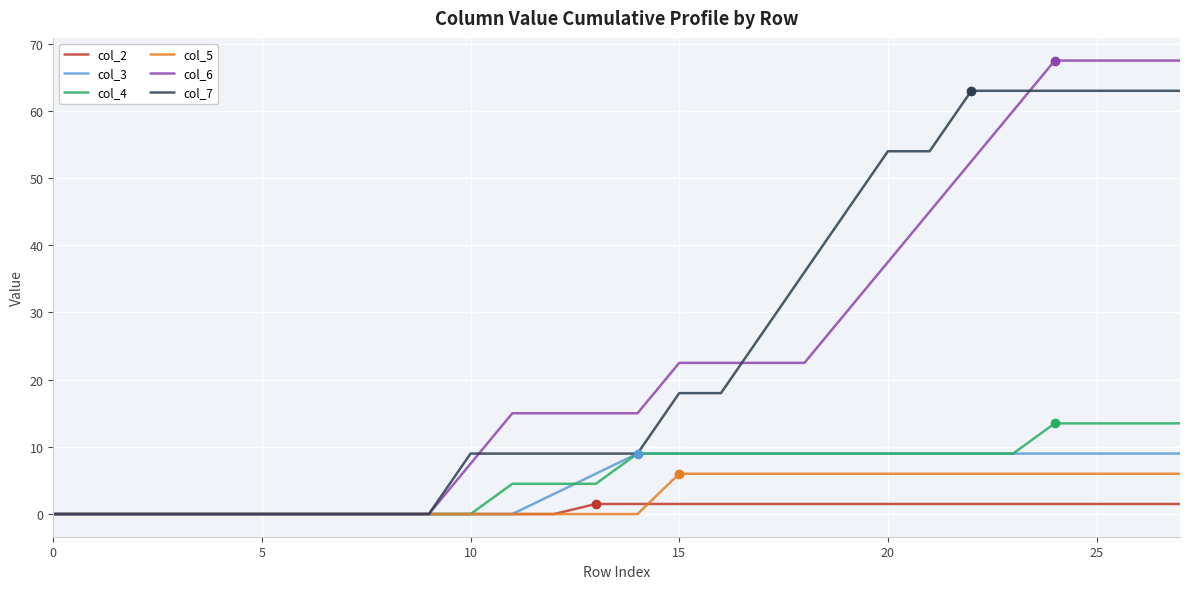

Which series has the largest range (max minus min)?

col_6